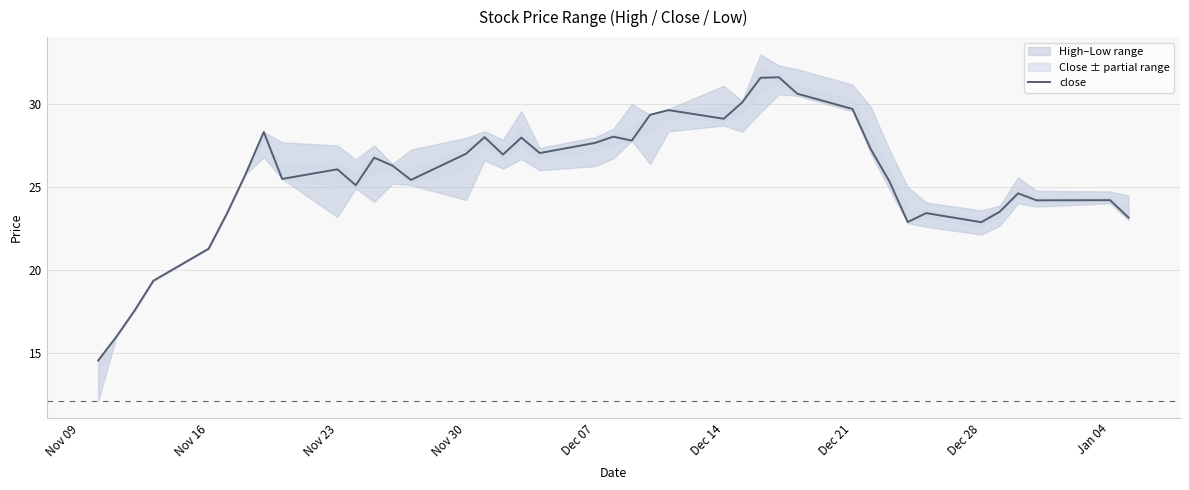

What is the sum of all values?

1024.8